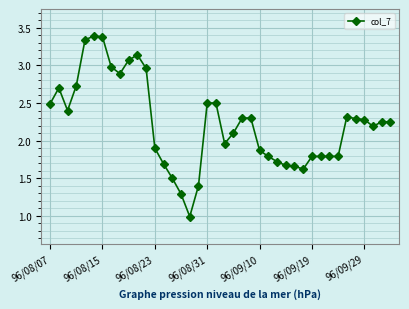

What is the difference between the second highest and minimum values?

2.4